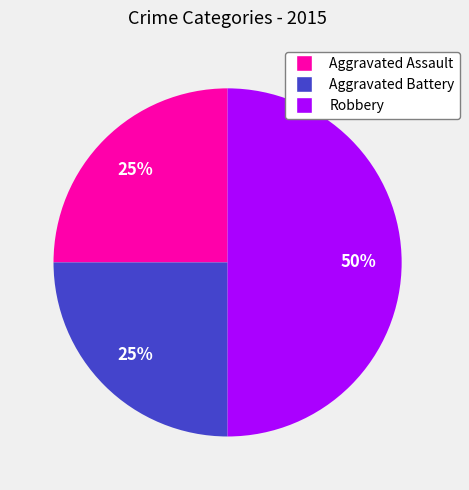

The Aggravated Assault slice represents 25% of the pie. True or false?

True